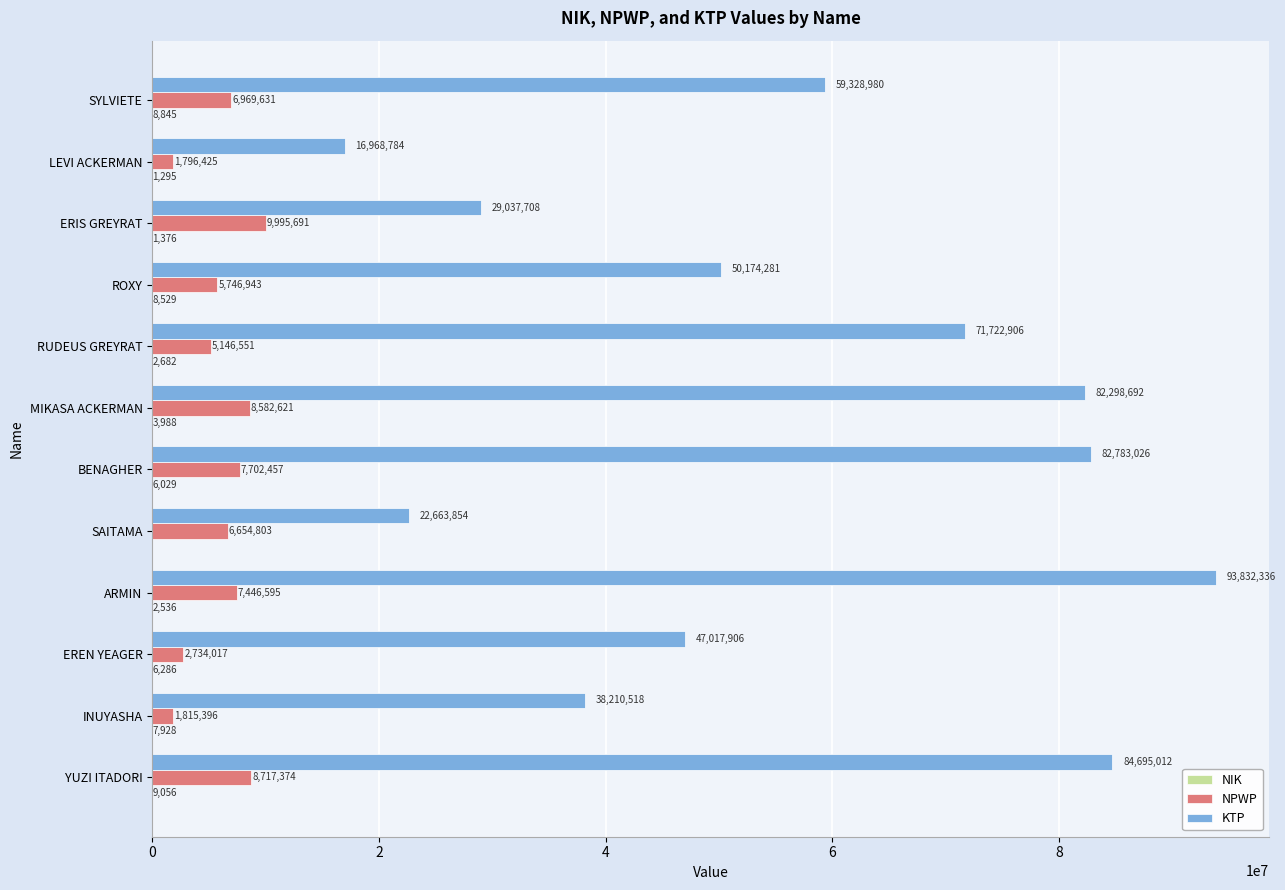

What is the approximate value of NPWP at YUZI ITADORI, to the nearest 10?

8717370